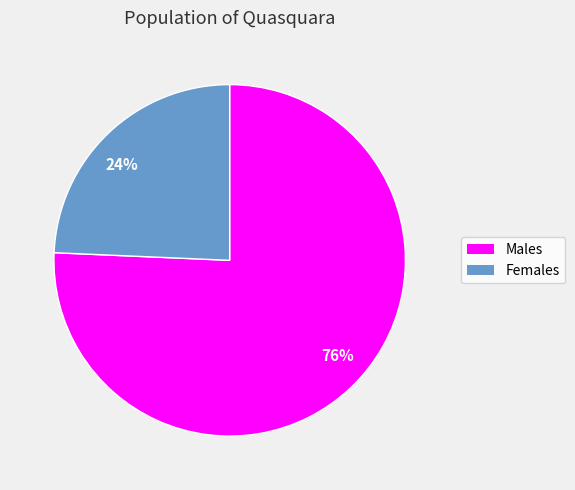

Is it true that Males is 76% of the pie?

True